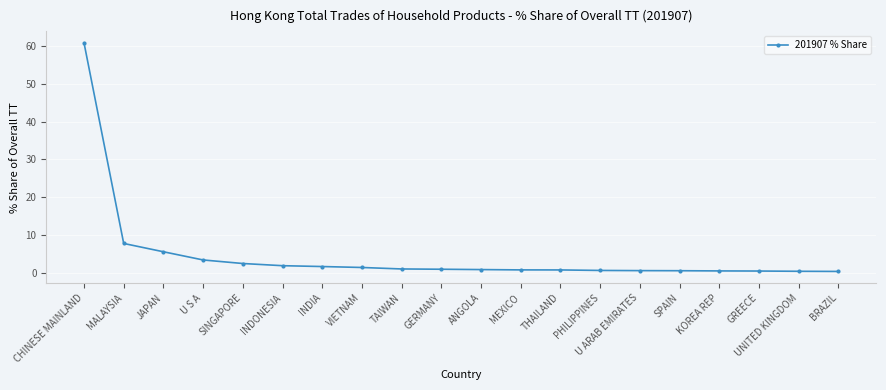

What is the difference between the second highest and minimum values?

7.4